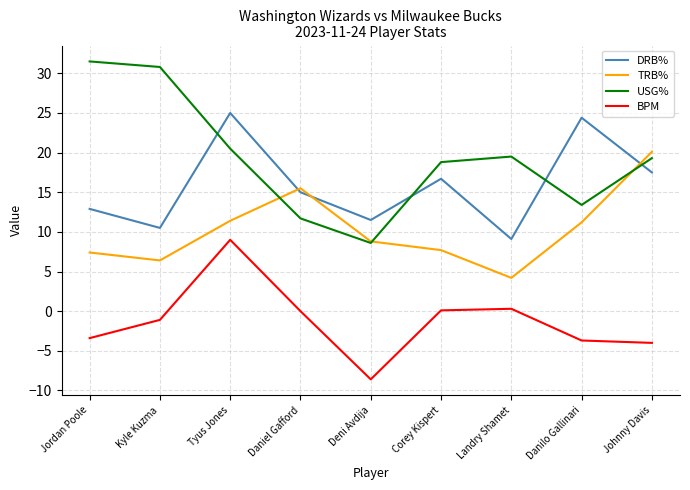

In TRB%, how many points are lower than both neighbors (excluding endpoints)?

2